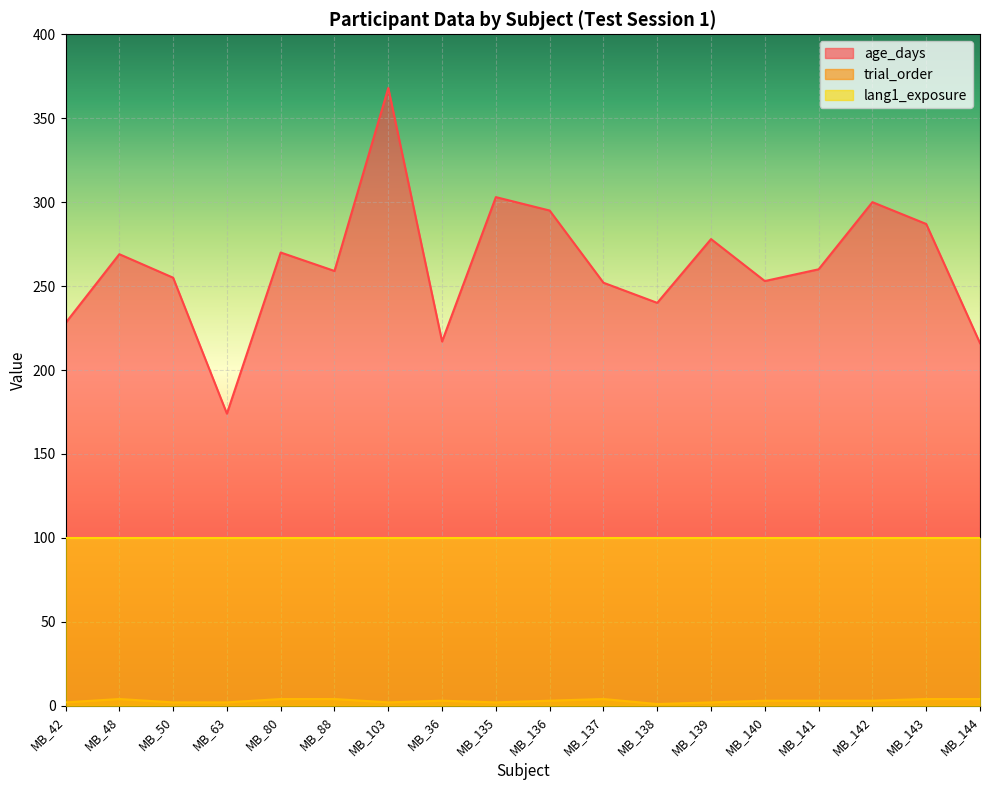

What is the difference between the maximum and minimum values in the age_days series?

194